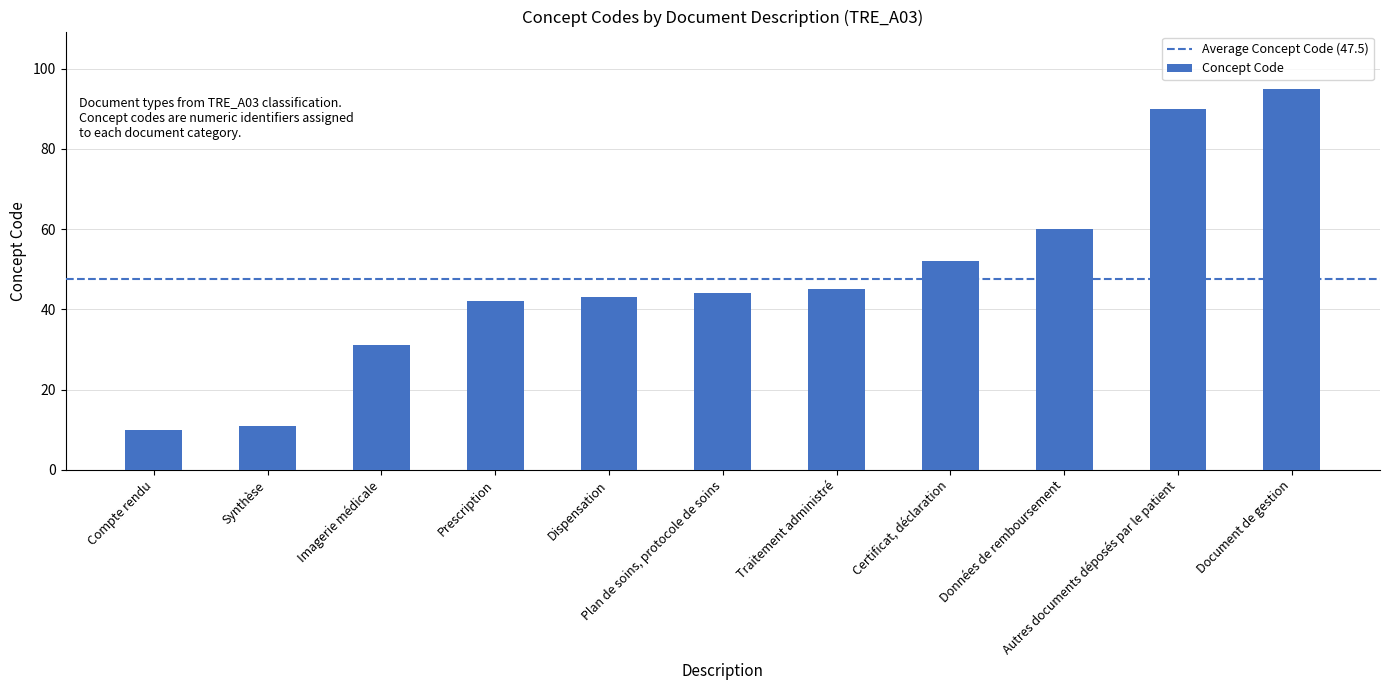

List the labels in order of value, smallest first.

Compte rendu, Synthèse, Imagerie médicale, Prescription, Dispensation, Plan de soins, protocole de soins, Traitement administré, Certificat, déclaration, Données de remboursement, Autres documents déposés par le patient, Document de gestion